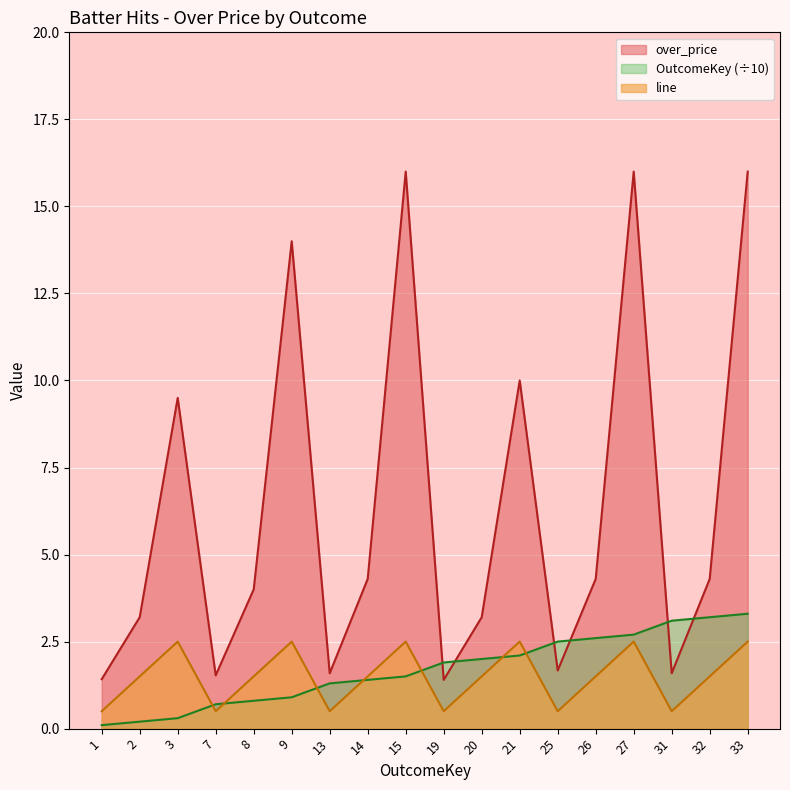

What is the lowest value of the OutcomeKey series?

0.1